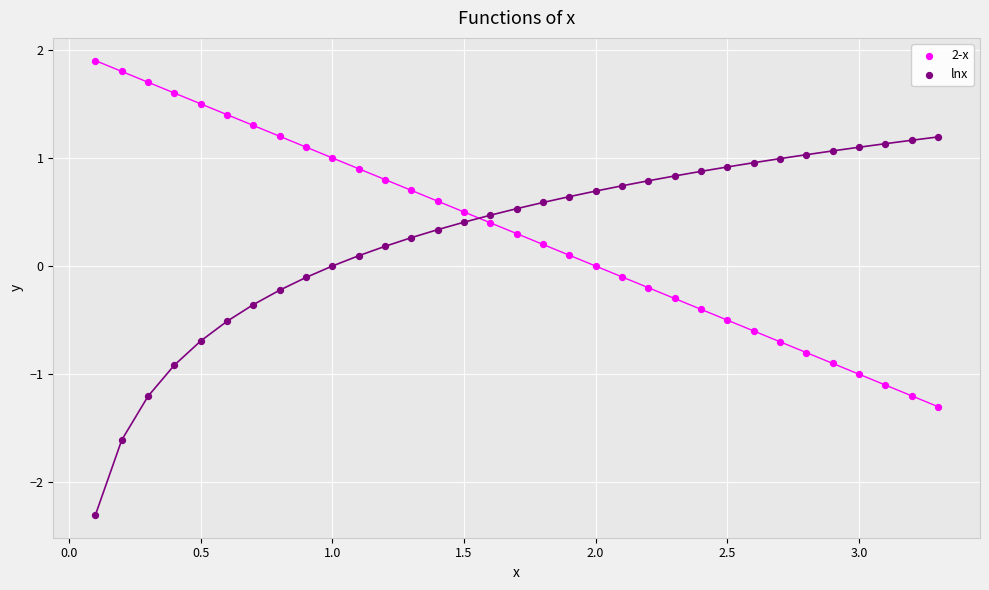

Which series has the largest Y range (max minus min)?

lnx